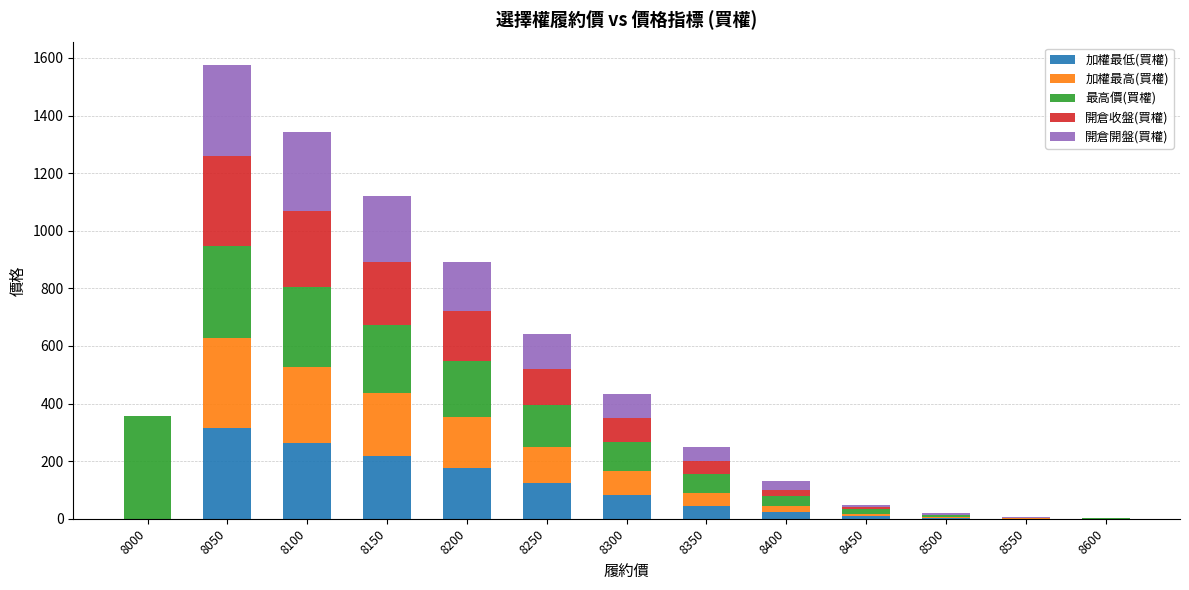

What is the total value across all series at 8100?

1343.0